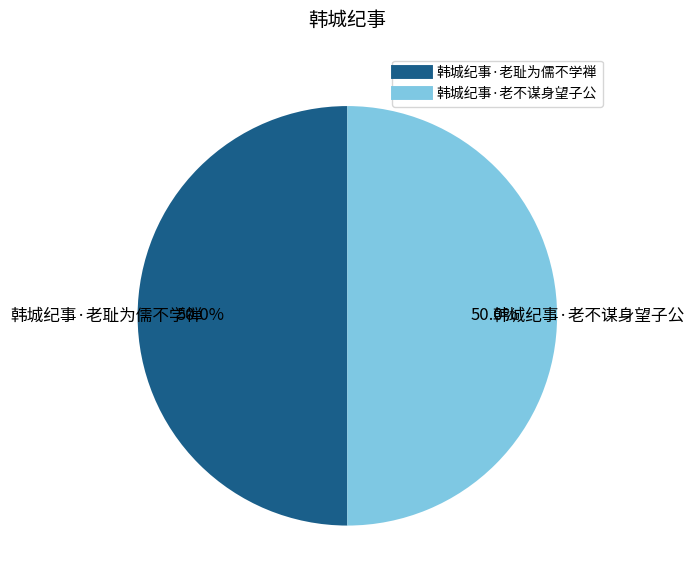

True or false: 韩城纪事·老不谋身望子公 accounts for 60% of the total.

False